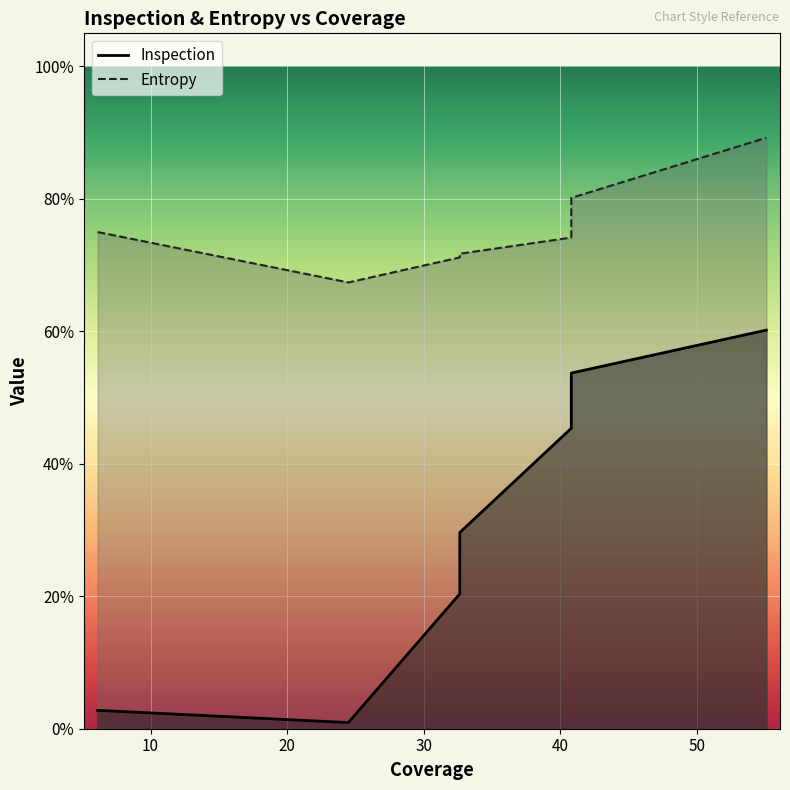

Read the Entropy value at 40.81633.

0.8